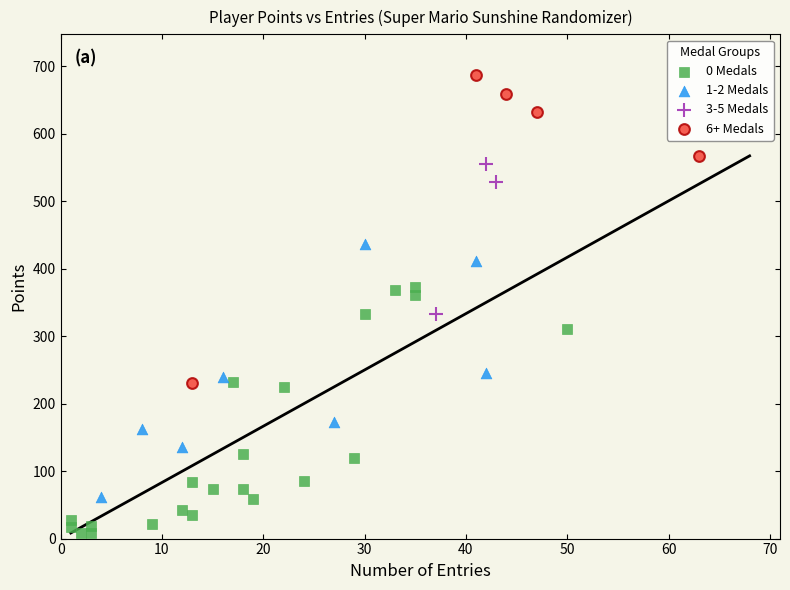

Which series contains the lowest Y value?

0 Medals